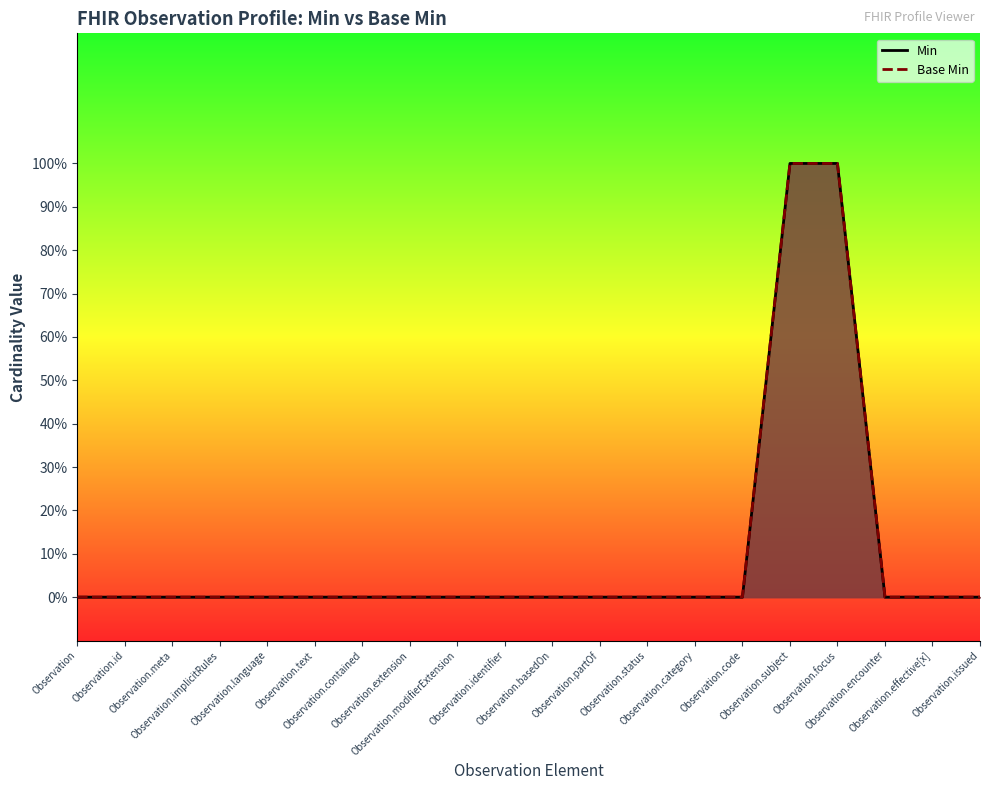

What is the label of the 1st point from the right?

Observation.issued